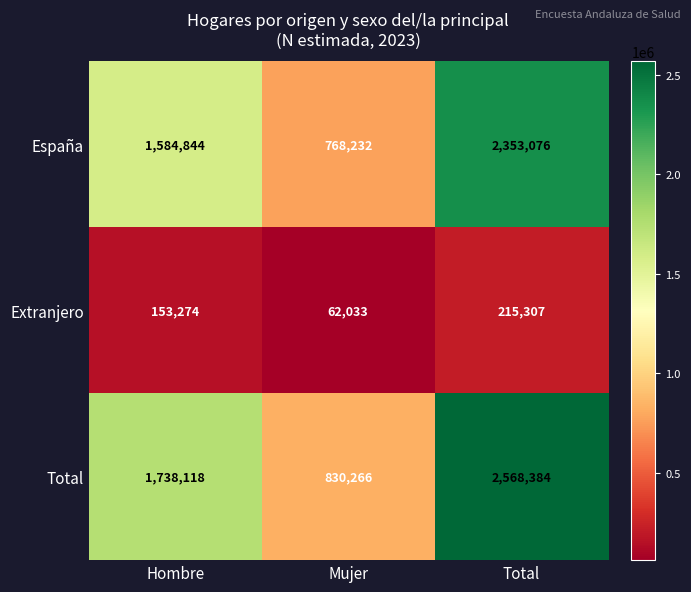

At which label does España reach its peak?

Total